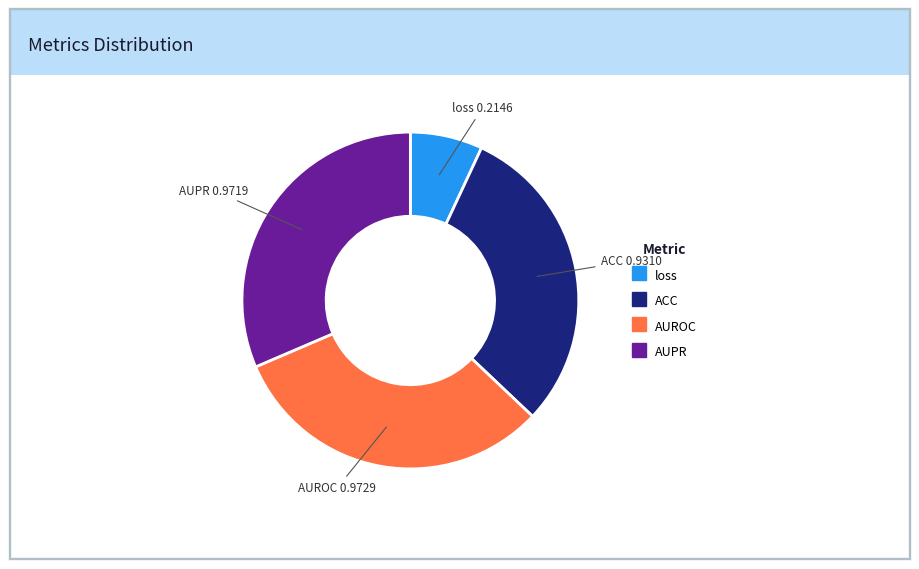

Does any single category account for the majority?

No